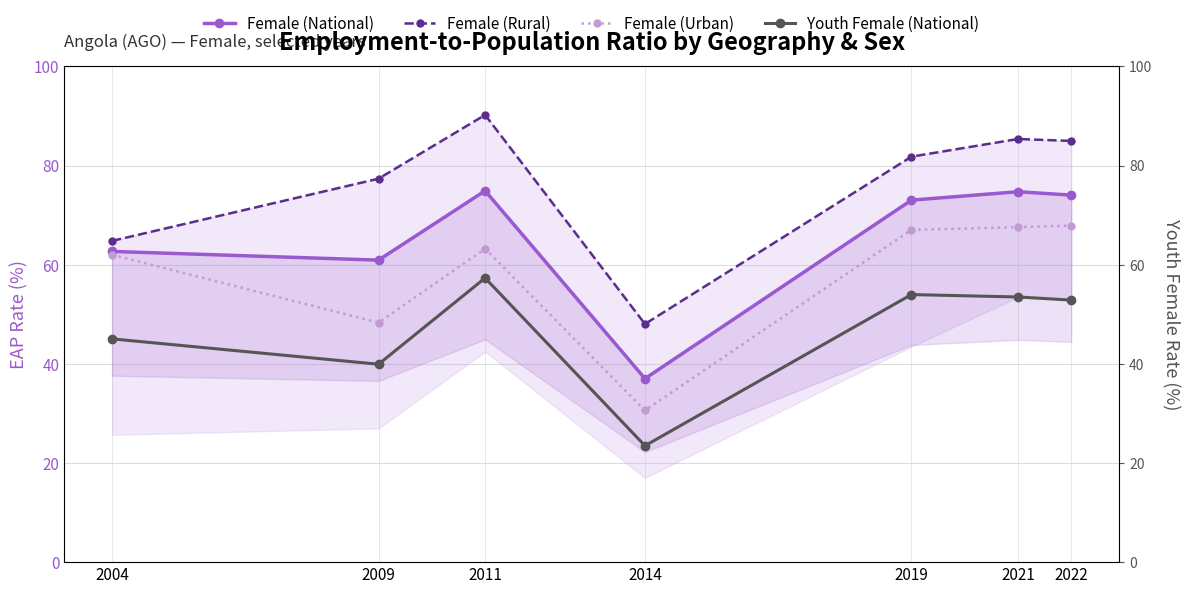

Rank the series by their average value, from lowest to highest.

Youth Female (National), Female (Urban), Female (National), Female (Rural)